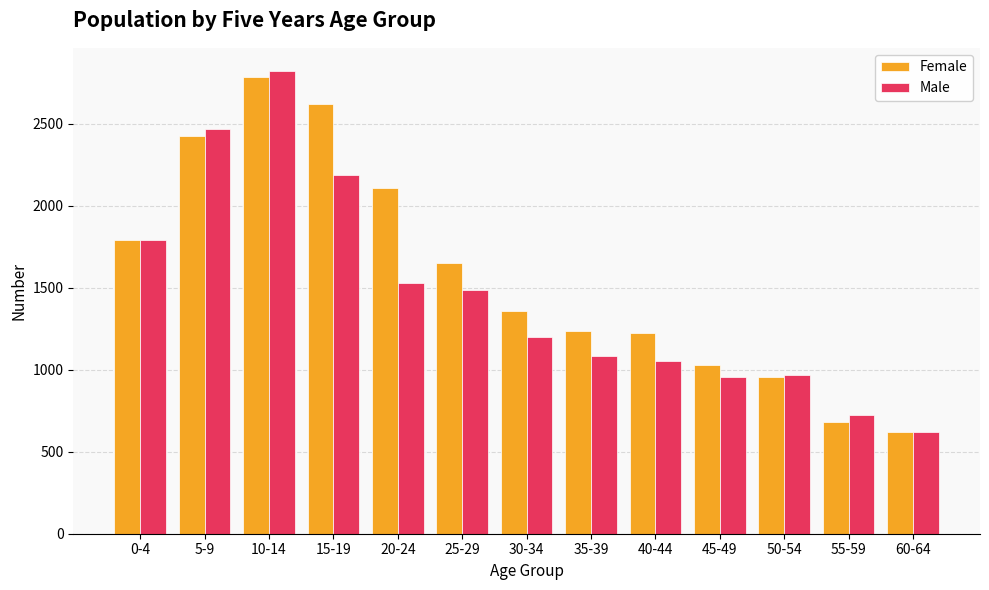

How many data points does each series have?

13